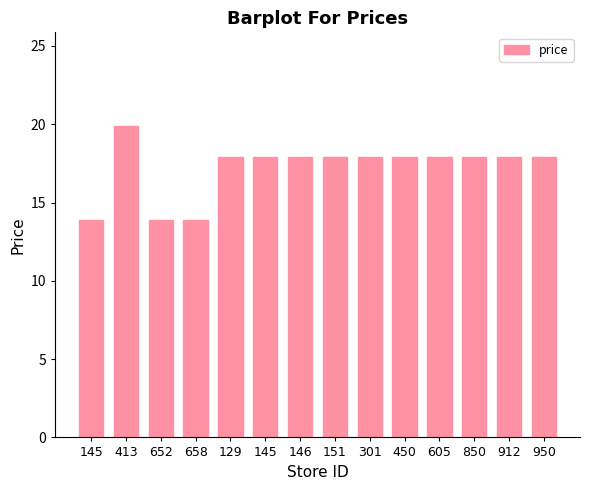

How many series are shown in this chart?

1